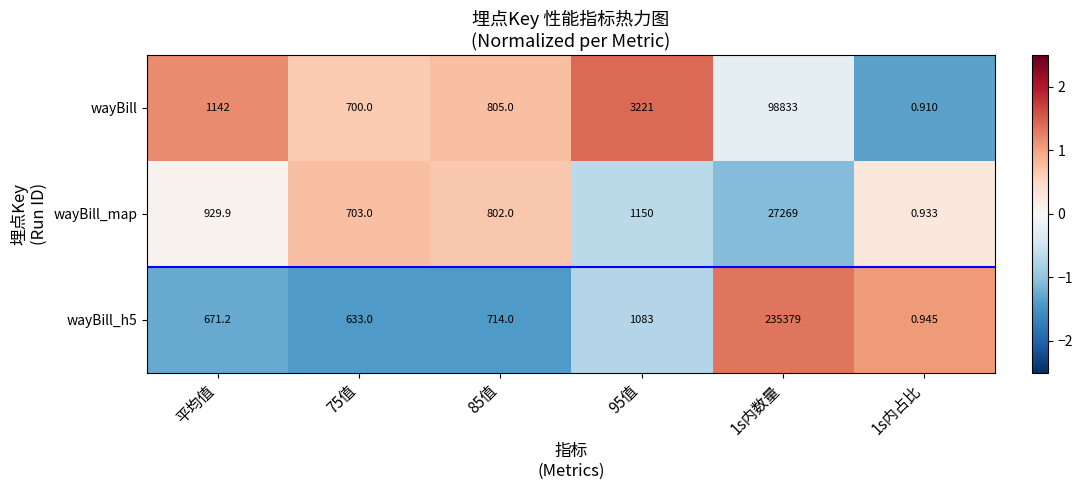

Between 平均值 and 1s内占比, which is larger?

平均值